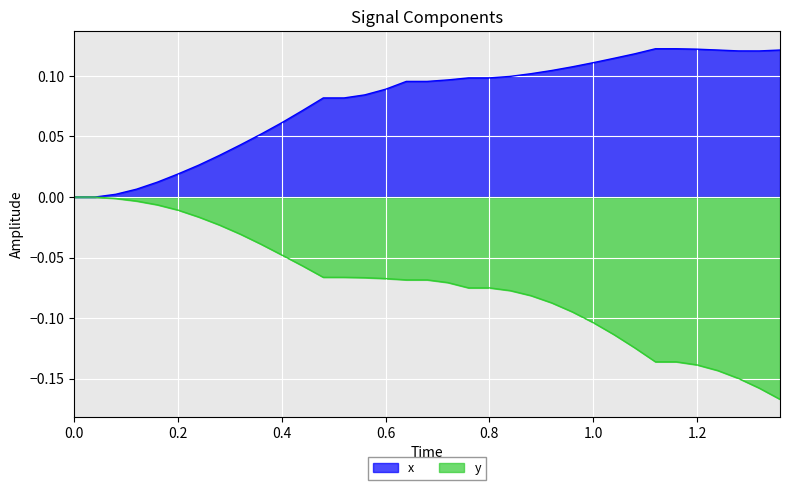

Rank the series by their average value, from lowest to highest.

y, x